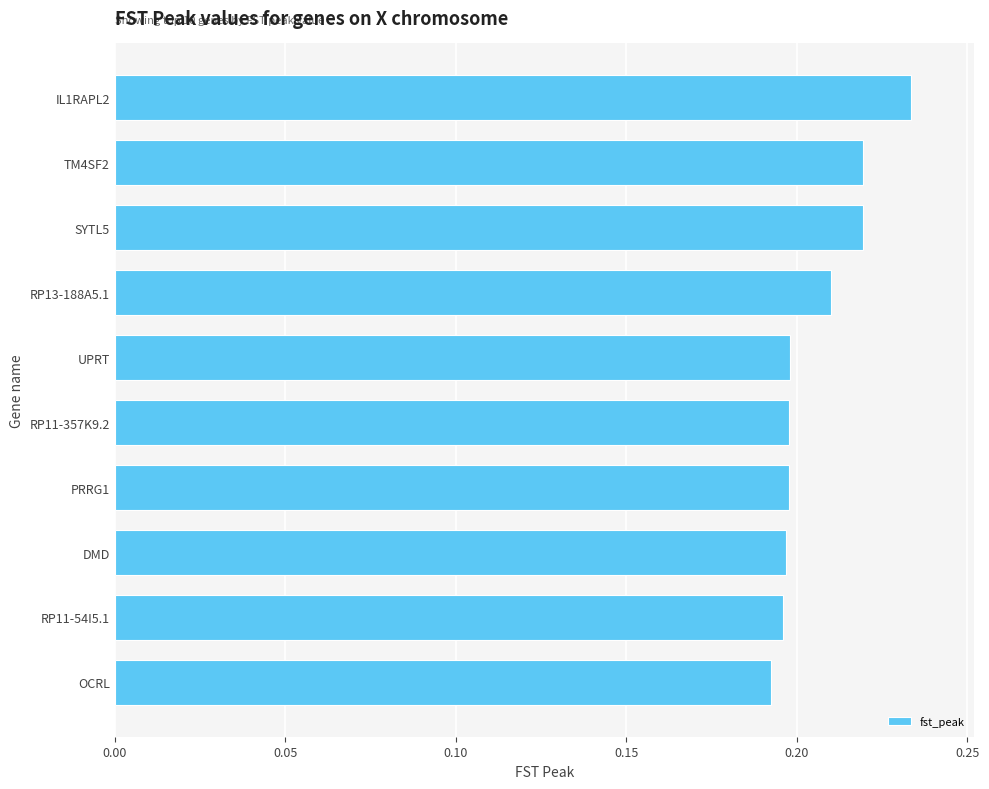

Is it true that the value at RP11-54I5.1 is 0.1?

False